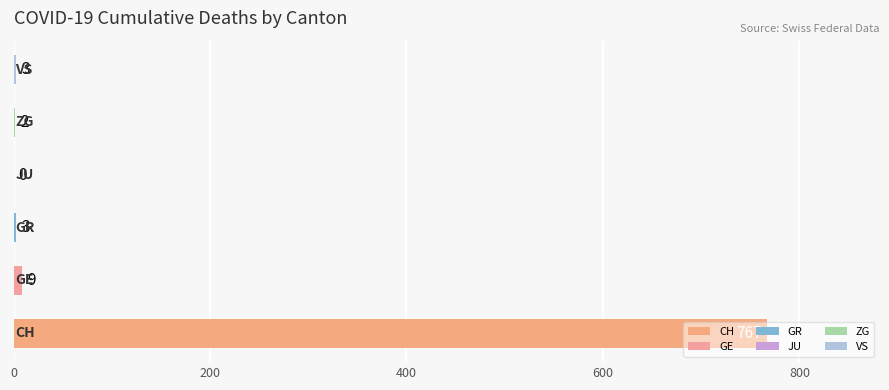

What is the sum of all values?

784